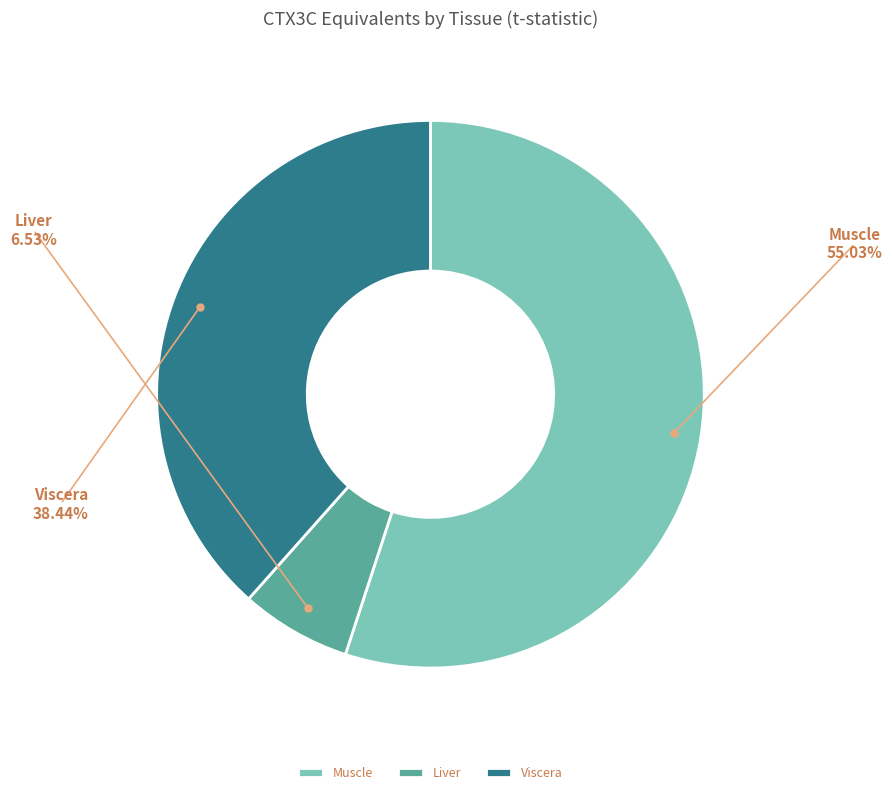

What is the ratio of the value at Viscera to the value at Muscle?

0.7